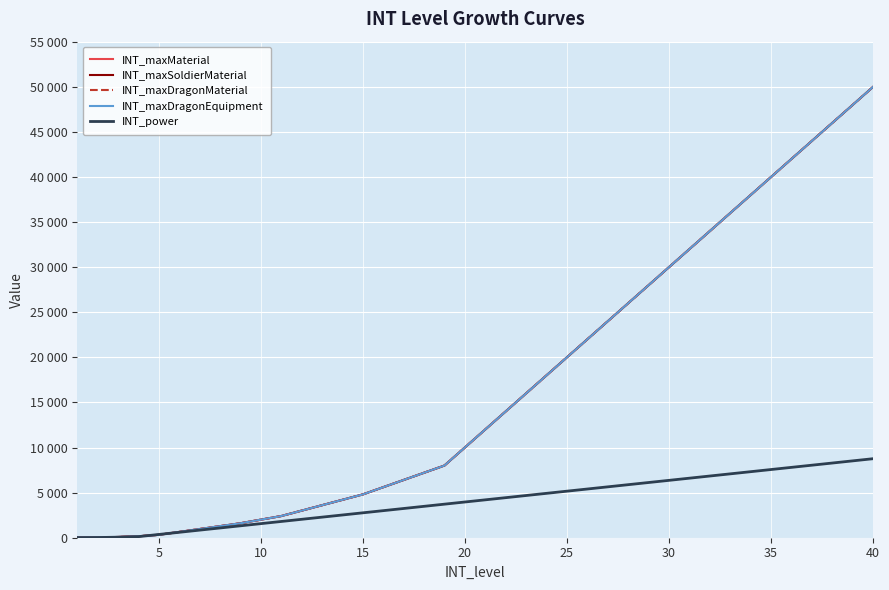

Is this an area chart (filled region under the line)?

No